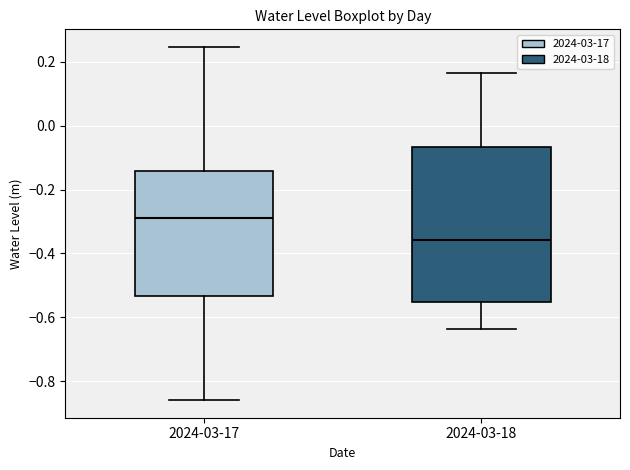

Reading left to right, read every box against the y-axis: the position of its median line, the range the box covers, and the ends of its whiskers. The values are not printed on the chart, so give them approximately, as read against the axis.

2024-03-17: median -0.28, box -0.54 to -0.14, whiskers -0.86 to 0.24
2024-03-18: median -0.36, box -0.56 to -0.06, whiskers -0.64 to 0.16